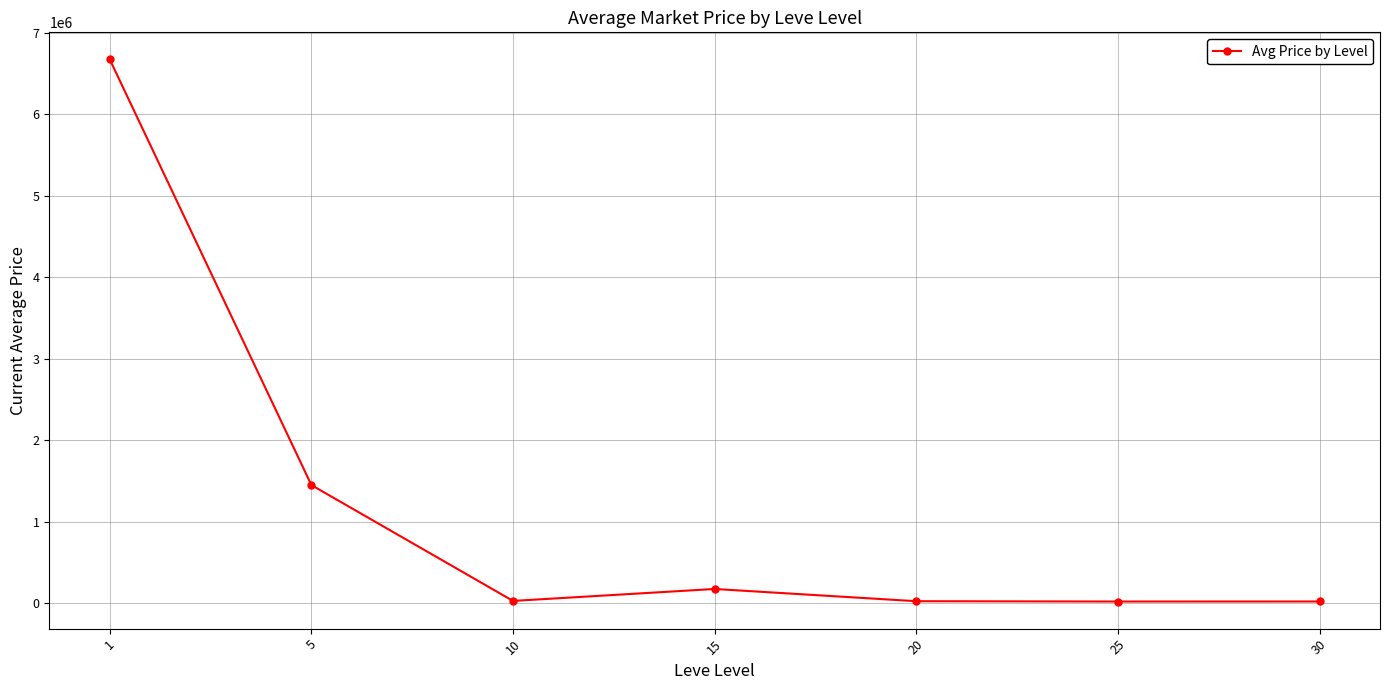

What is the value of the 1st point from the left?

6672731.6